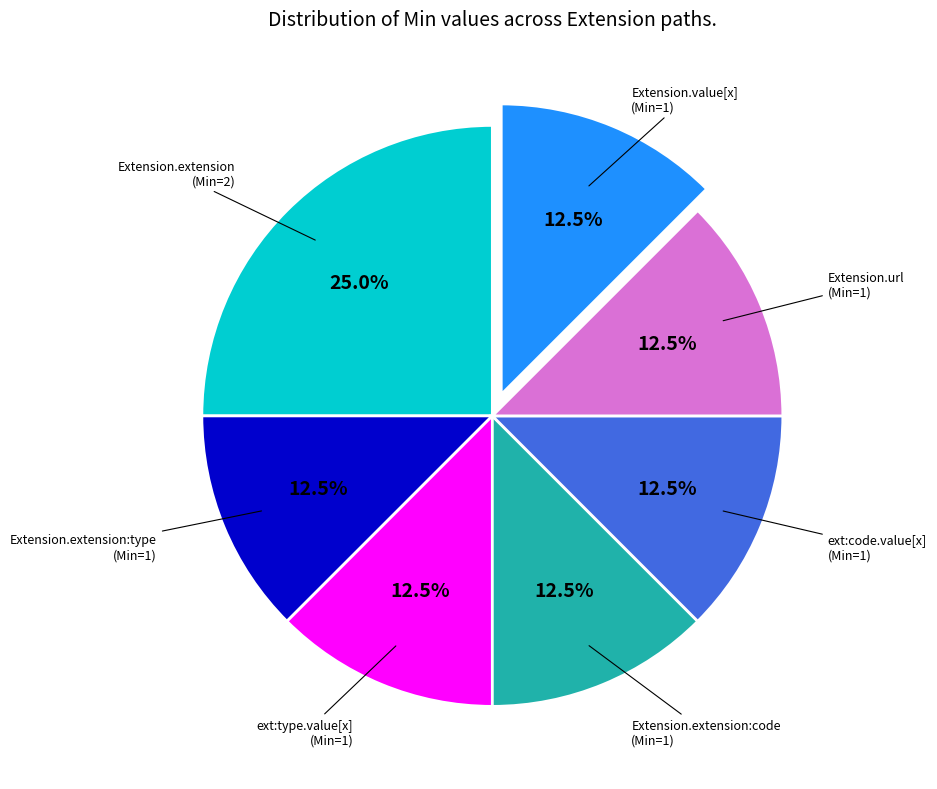

Count the number of slices in the pie.

7